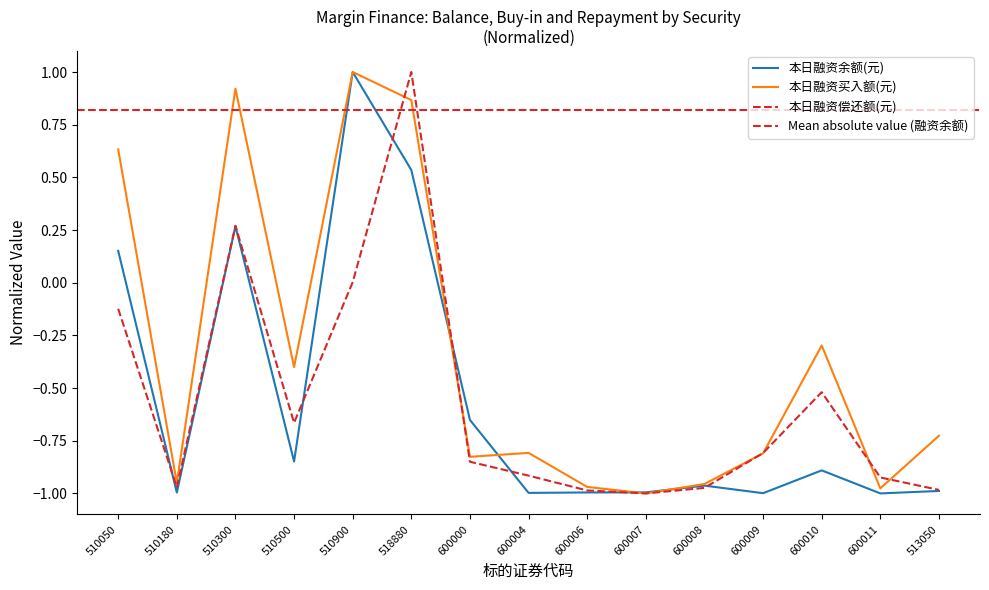

How many values in the 本日融资余额(元) series are below 0?

11